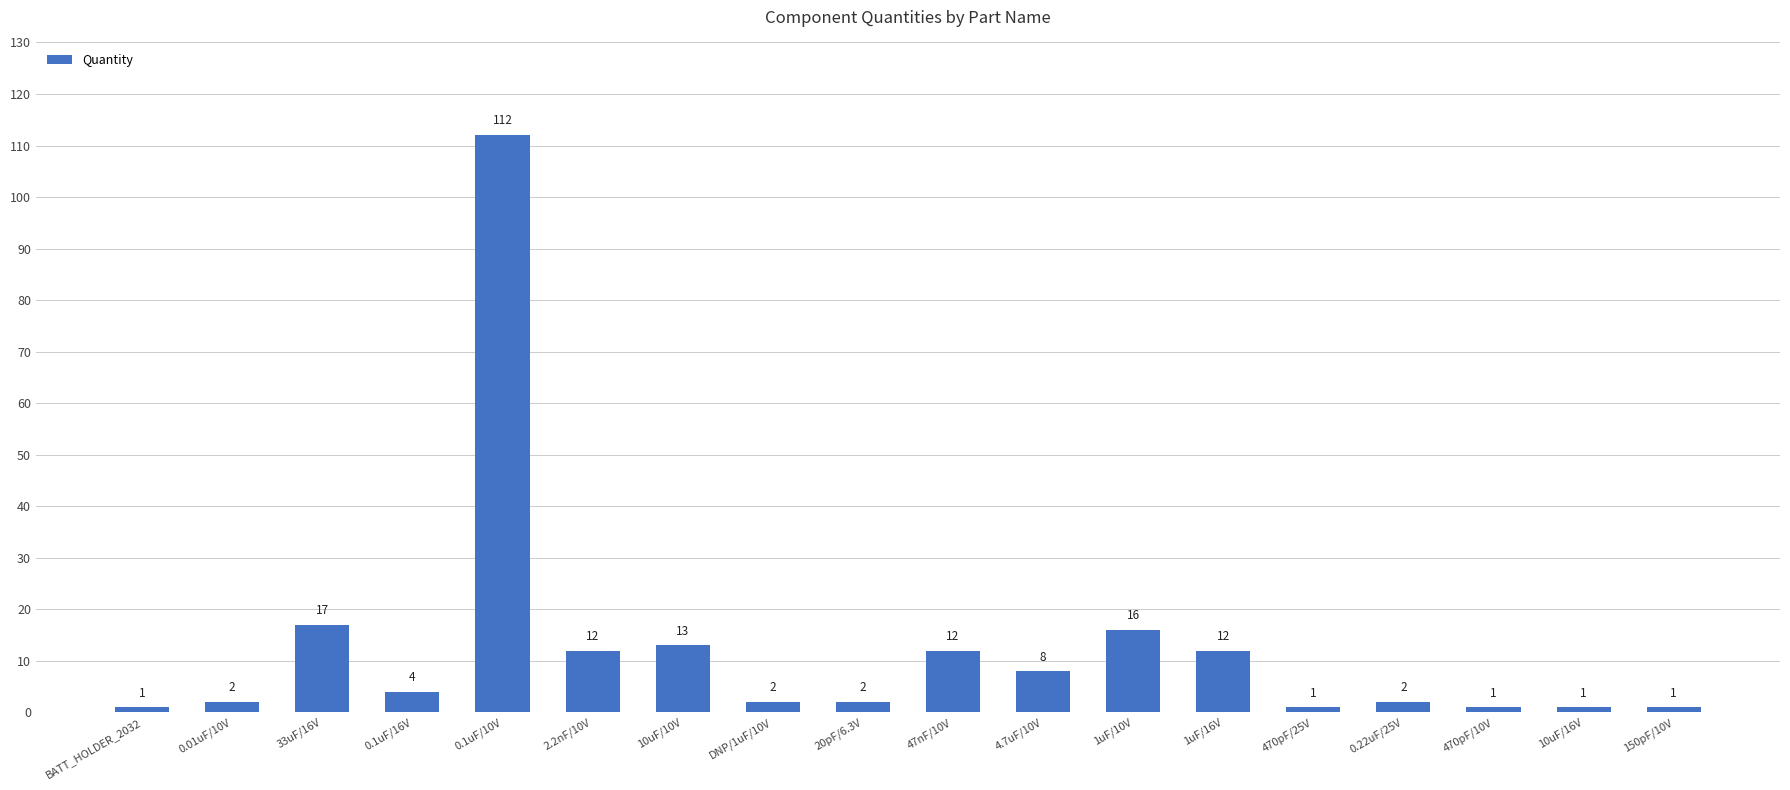

What is the difference between the values at 0.01uF/10V and 470pF/25V?

1